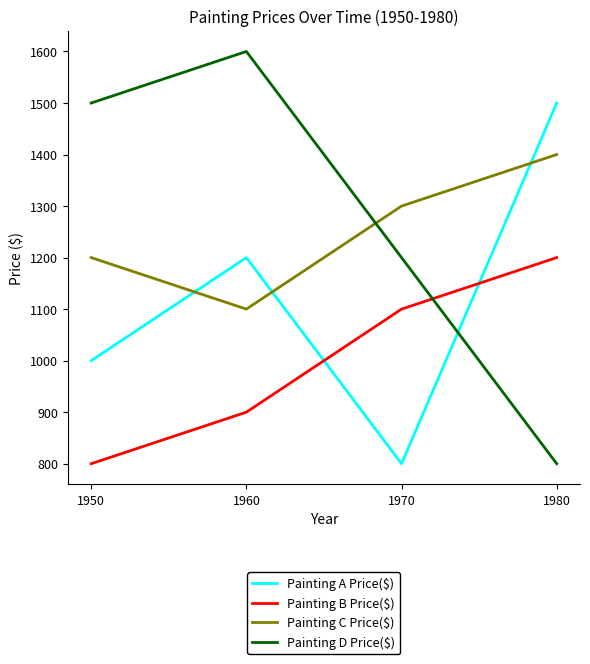

Does the chart have visible grid lines?

No